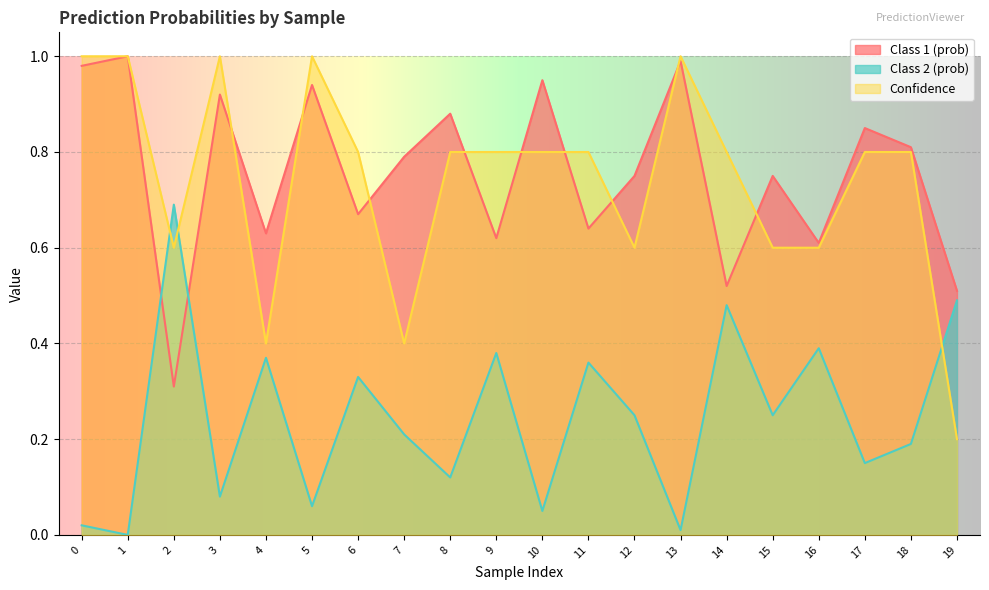

How many data points does each series have?

20